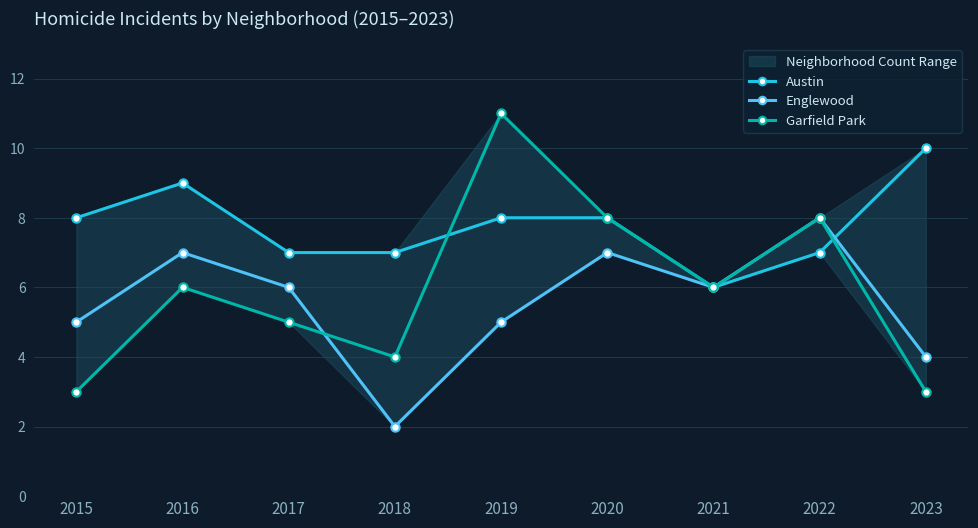

Read the Garfield Park value at 2018.

4